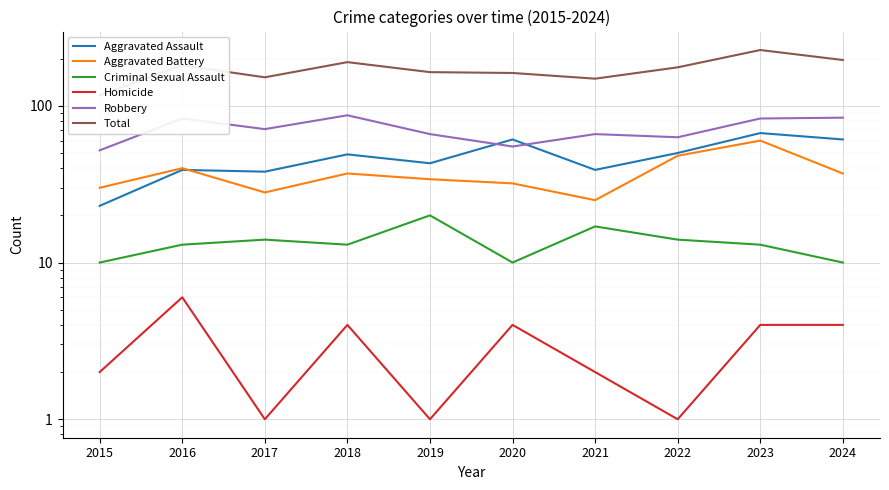

What is the difference between the highest and lowest values at 2016?

175